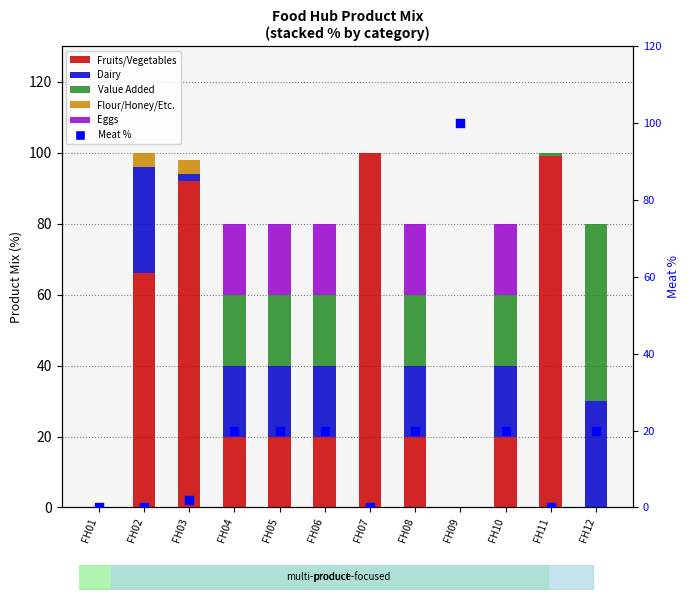

At how many categories does at least one series exceed 54?

5